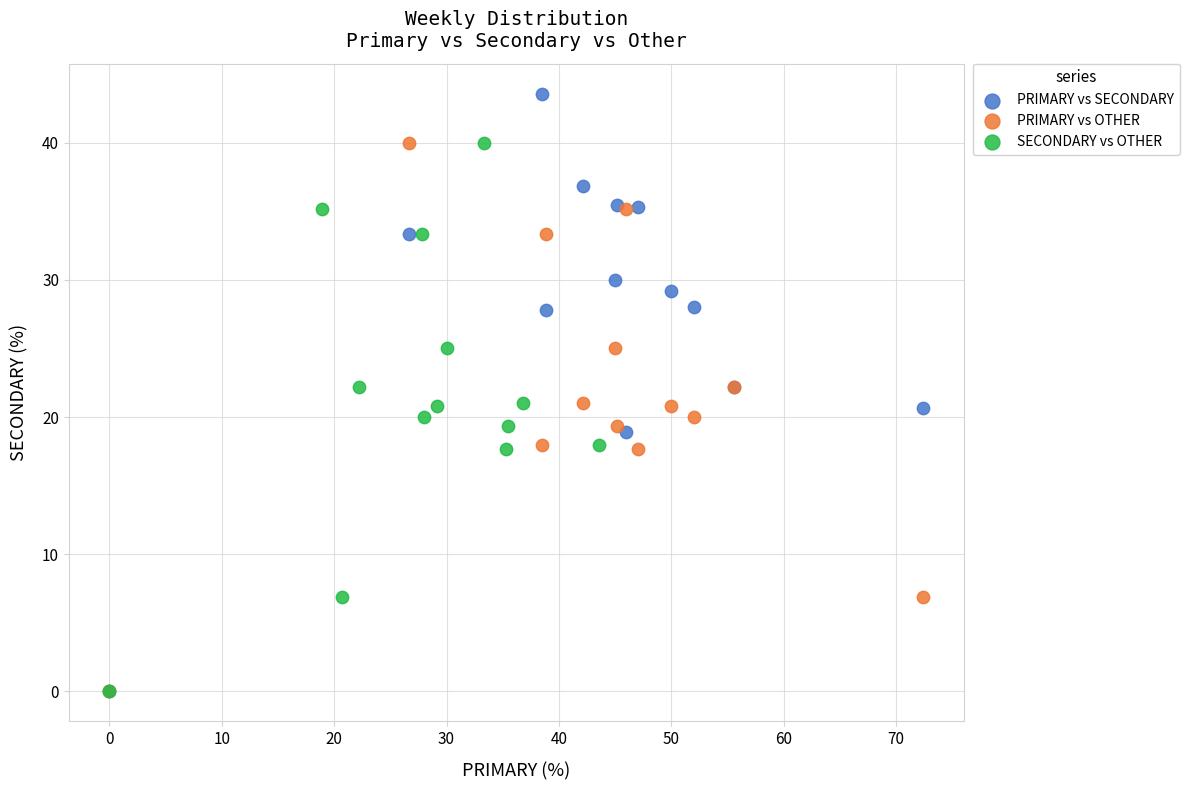

Which series has the largest Y range (max minus min)?

PRIMARY vs SECONDARY